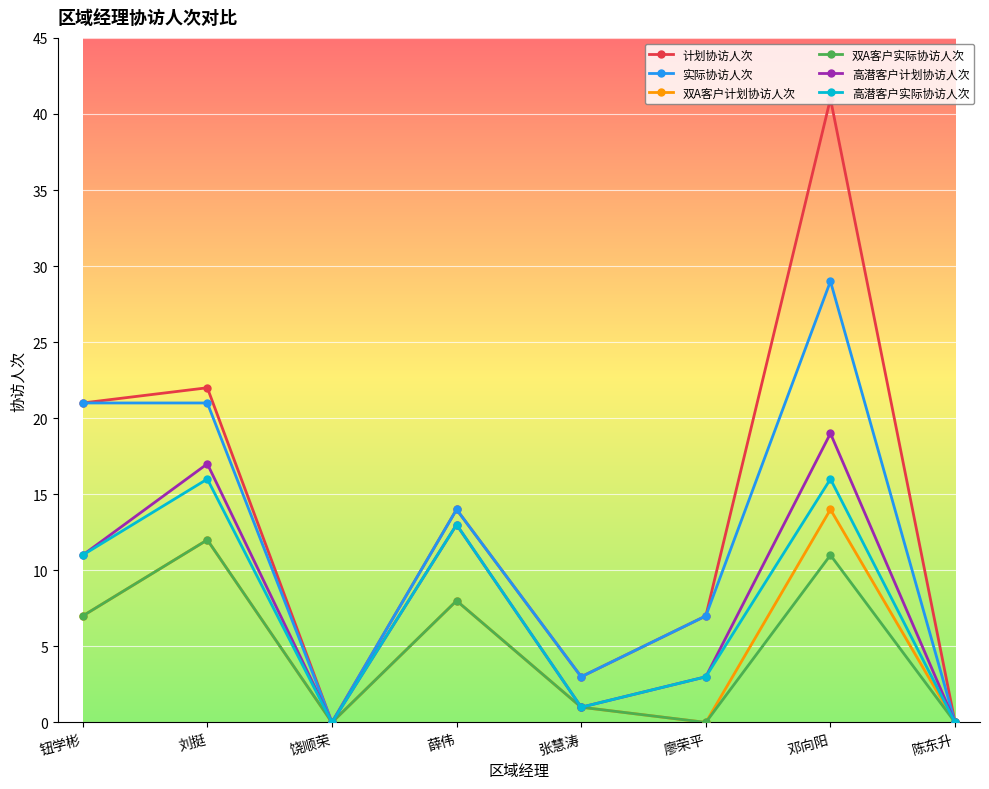

At which category does 双A客户实际协访人次 reach its first local peak?

刘挺